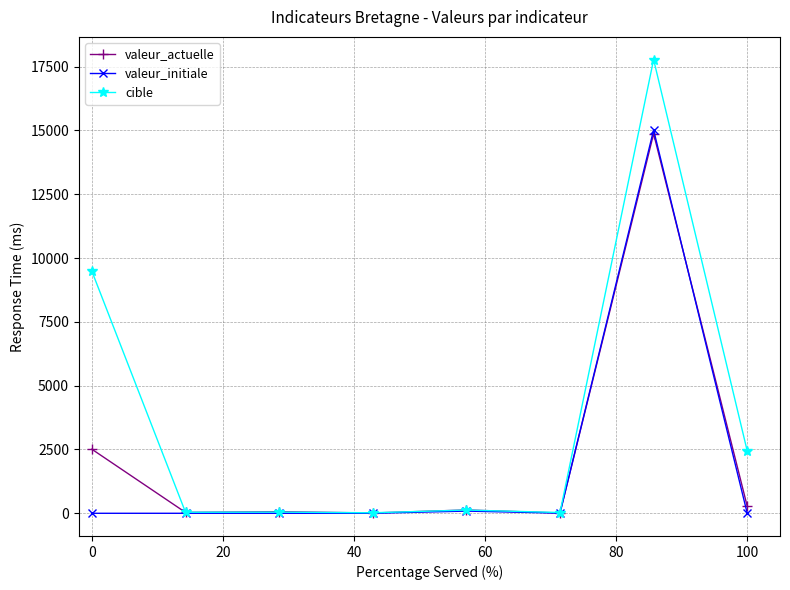

Which series has the widest spread of values?

cible